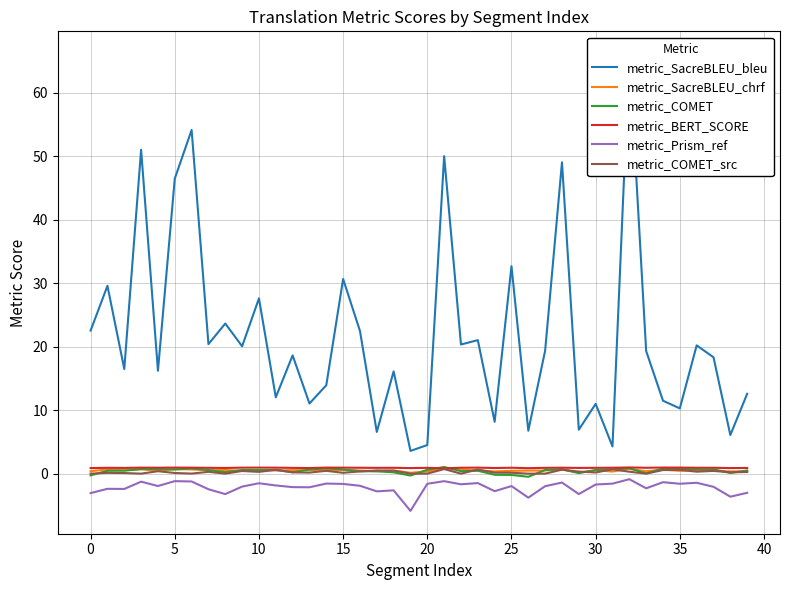

True or false: metric_BERT_SCORE and metric_Prism_ref intersect in this chart.

False